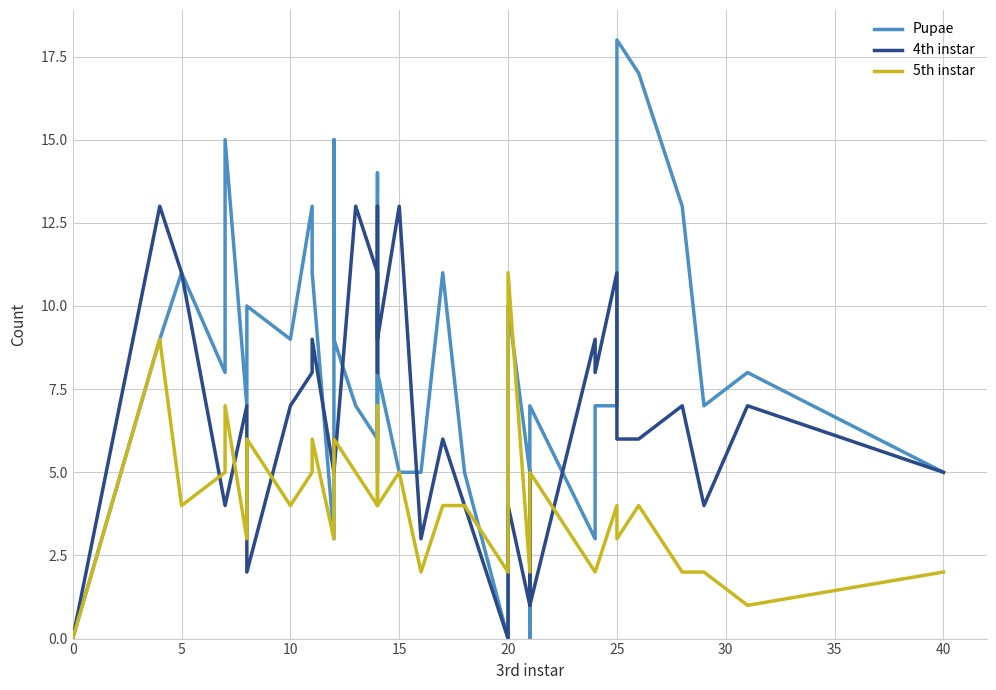

What is the difference between the second highest and minimum values in the 4th instar series?

13